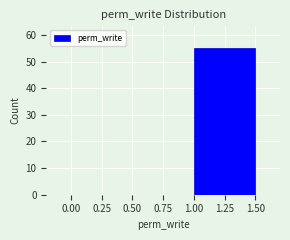

What is the height of the bar covering 1.00 to 1.50 on the x-axis? The values are not printed on the chart, so give them approximately, as read against the axis.

55